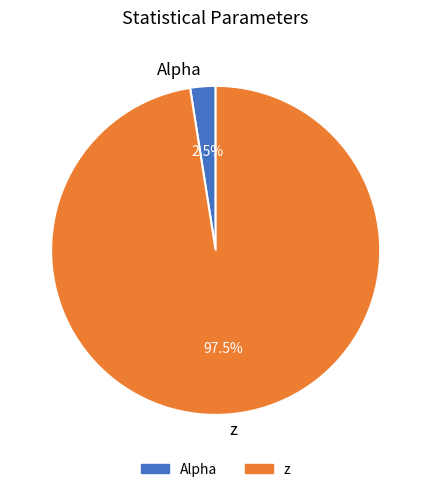

Is there a majority slice in this chart?

Yes